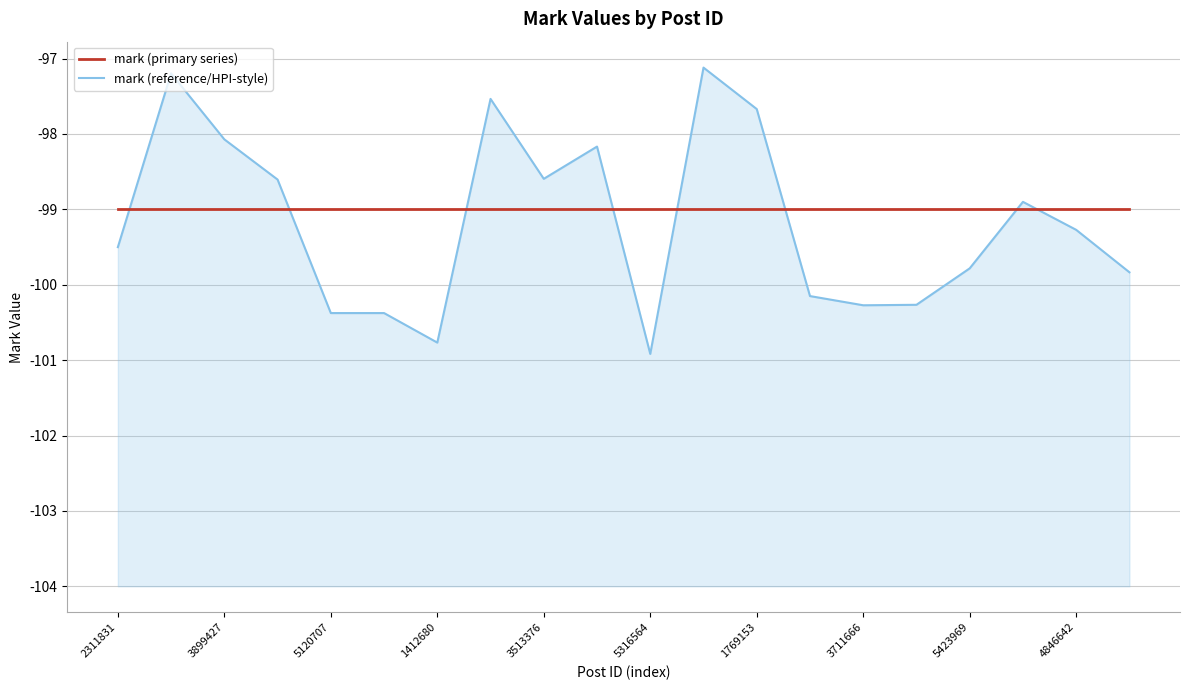

Which category has the highest value in the mark (primary series) series?

2311831